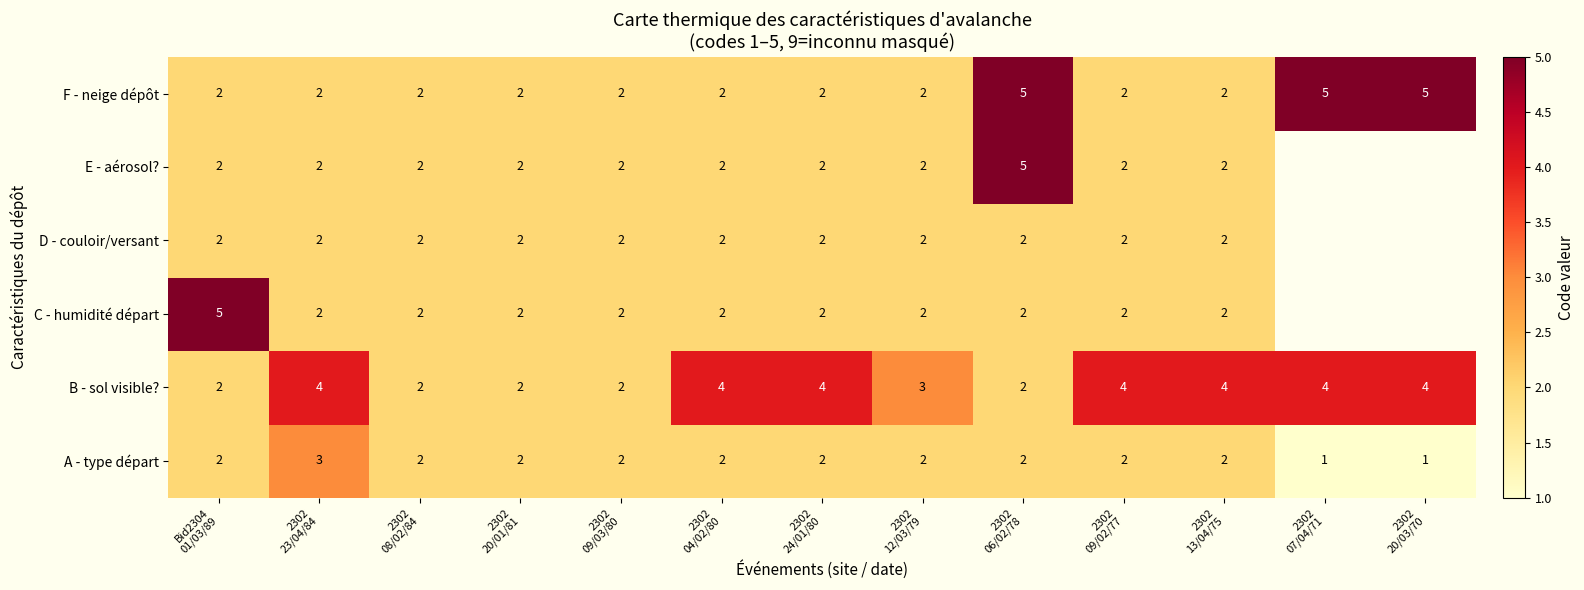

How many B - sol visible? values are between 2 and 4?

13